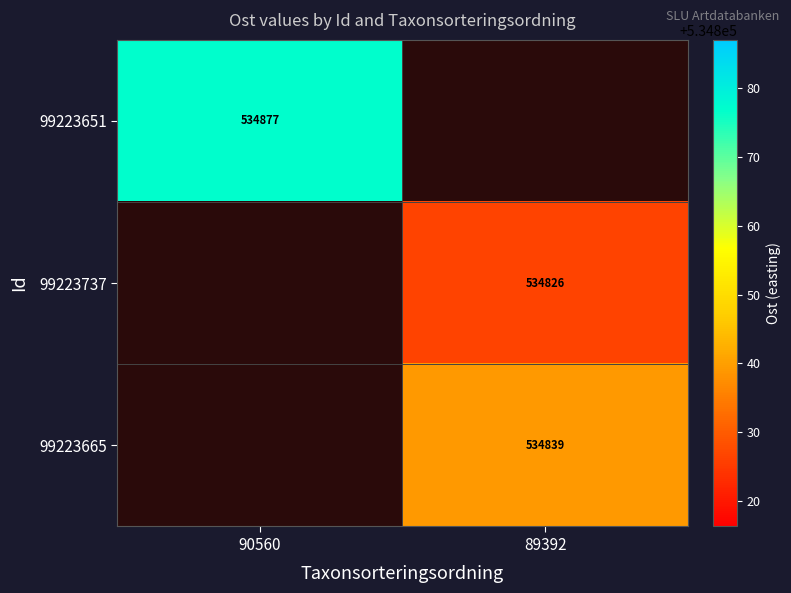

Between 89392 and 90560, which is larger?

90560